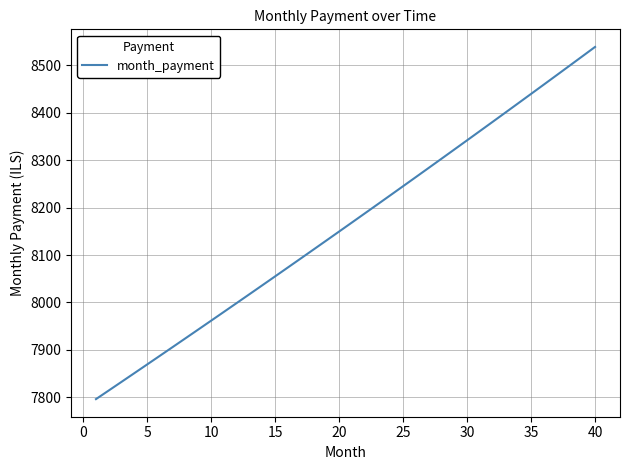

What is the maximum value shown in the chart?

8538.3